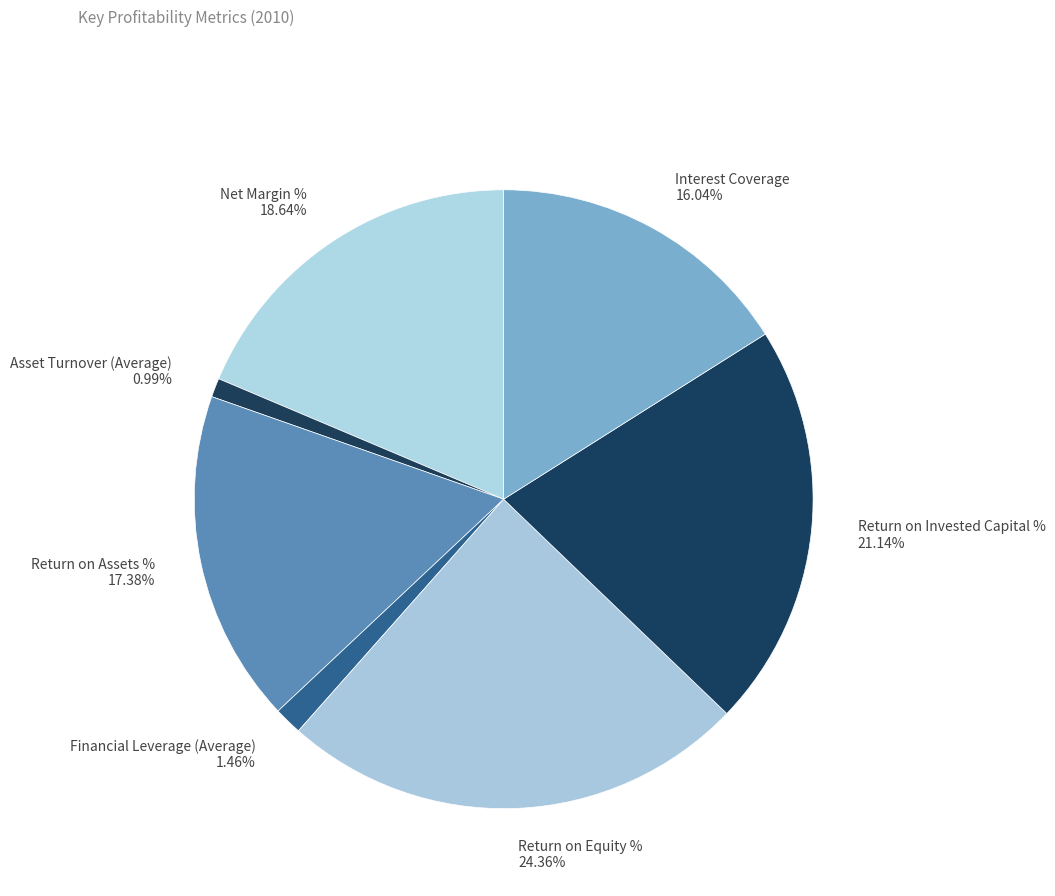

Does Return on Equity % account for over 50% of the chart?

No